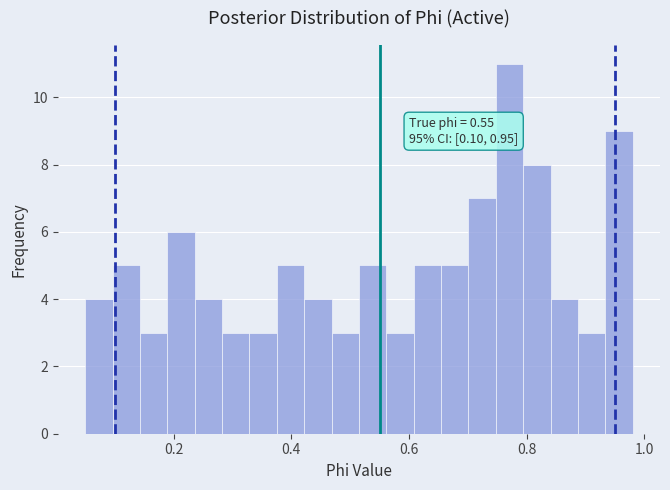

Read against the x-axis, roughly where is the centre of the tallest bar?

0.78